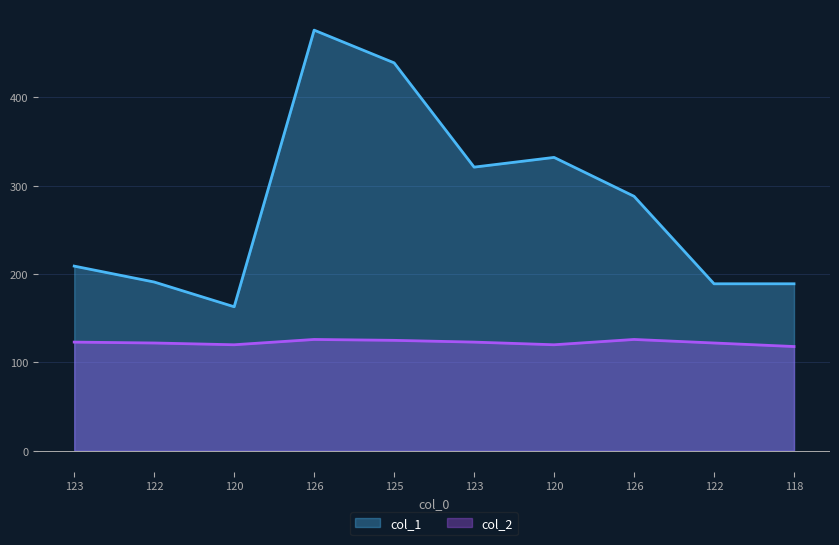

Reading right to left, list all the values displayed in this chart.

col_1: 118=189	122=189	126=288	120=332	123=321	125=439	126=476	120=163	122=191	123=209
col_2: 118=118	122=122	126=126	120=120	123=123	125=125	126=126	120=120	122=122	123=123